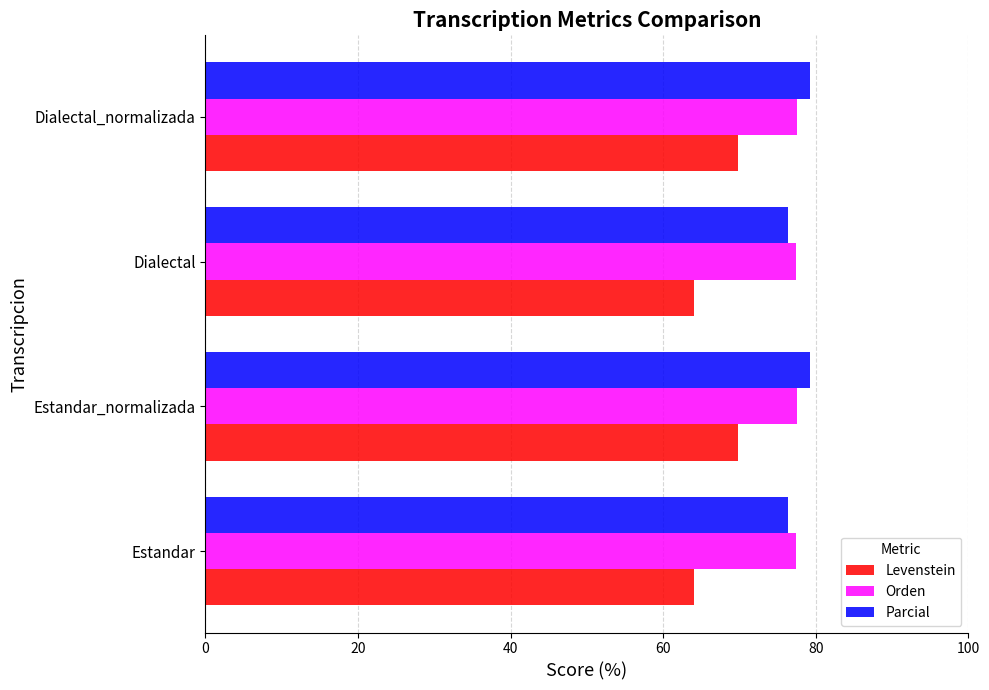

Is the value of Levenstein at Dialectal greater than the value of Orden at Dialectal_normalizada?

No